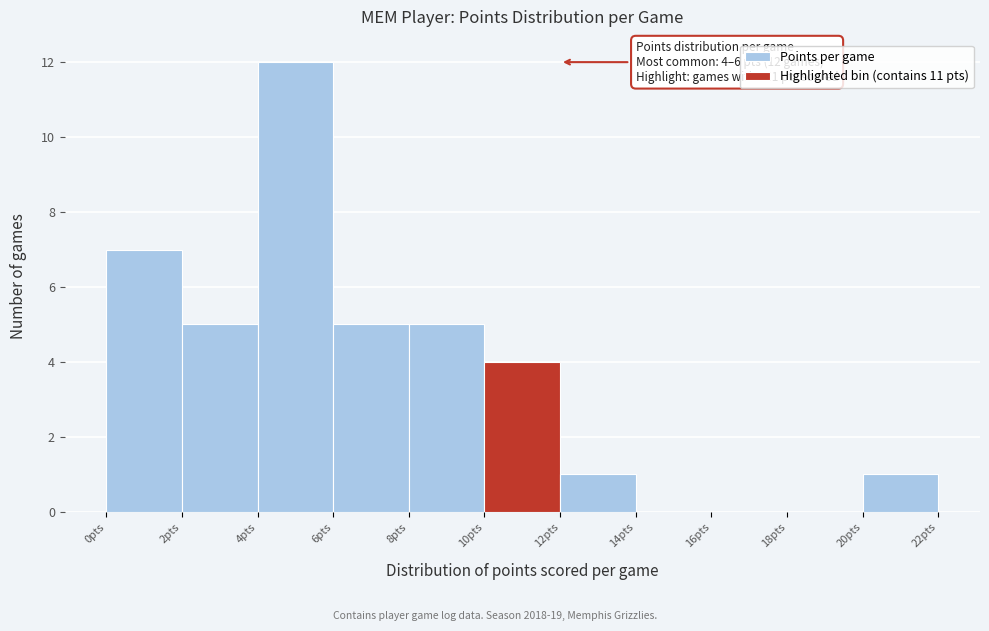

Over which range of the x-axis is the bar tallest?

4 to 6